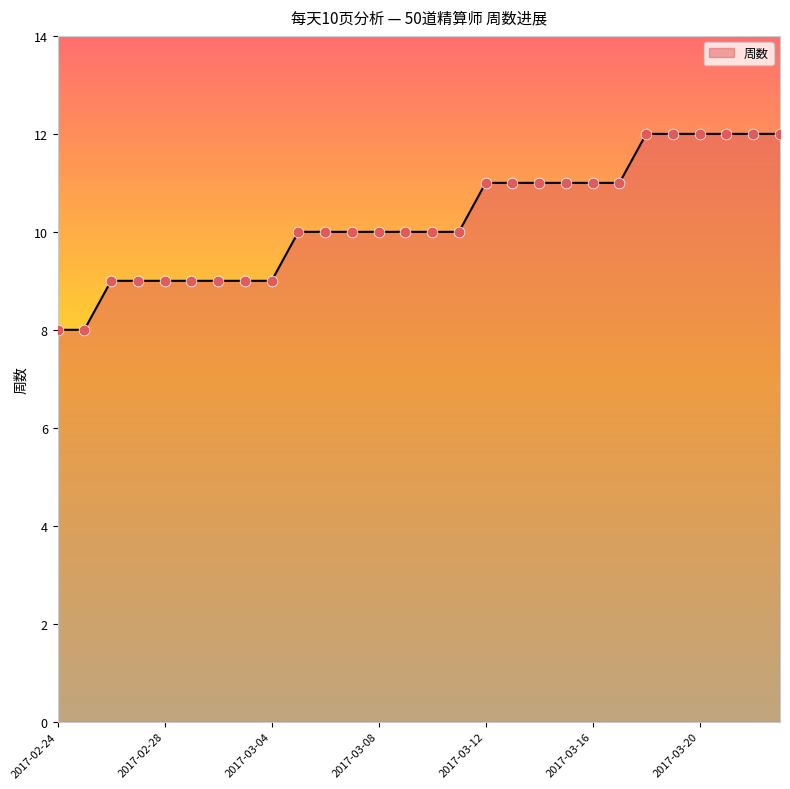

What is the greatest value displayed?

12